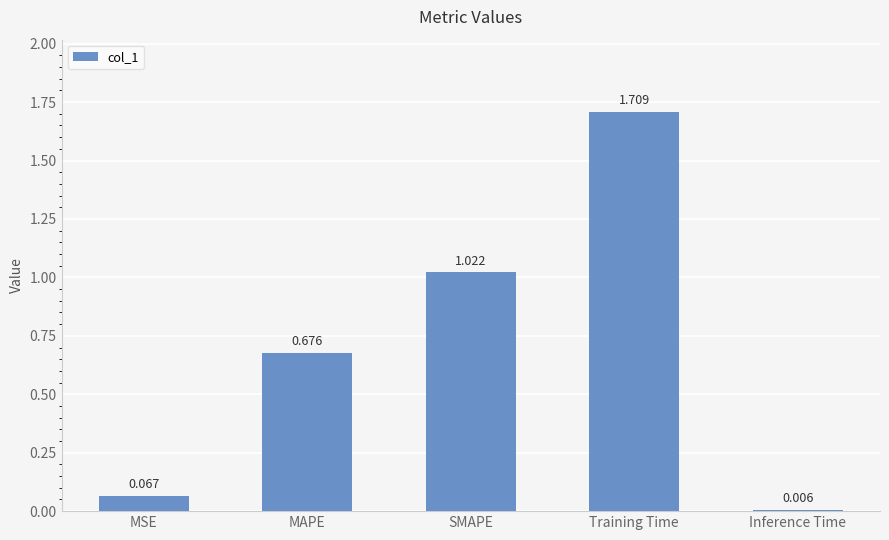

Which has a higher value, Inference Time or MSE?

MSE